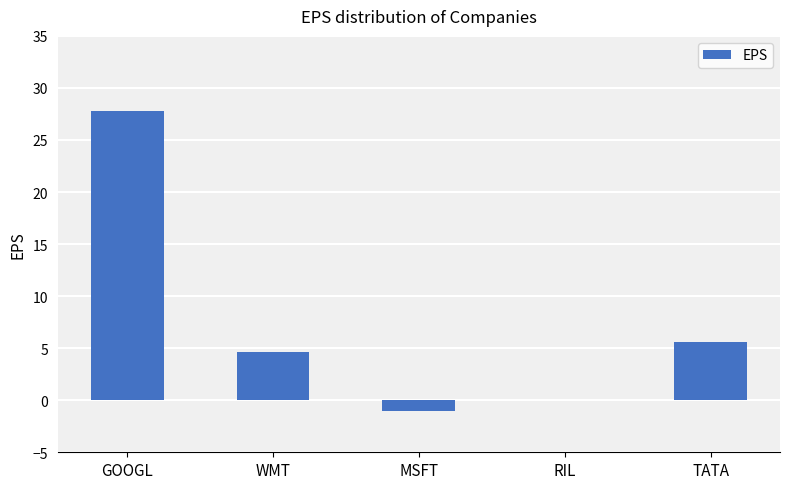

At which category does the chart reach its peak across all series?

GOOGL